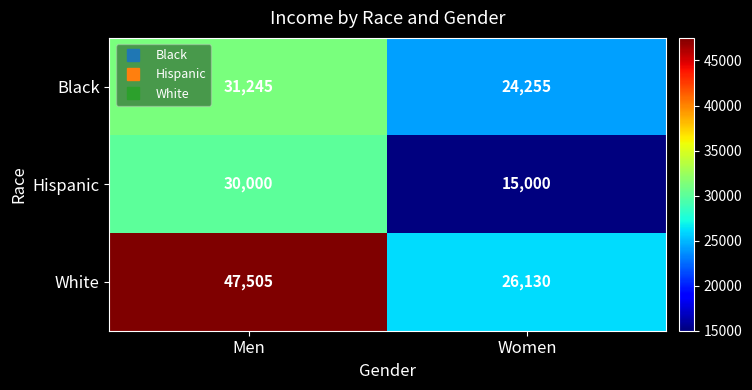

What is the difference between the highest and lowest values at Women?

11130